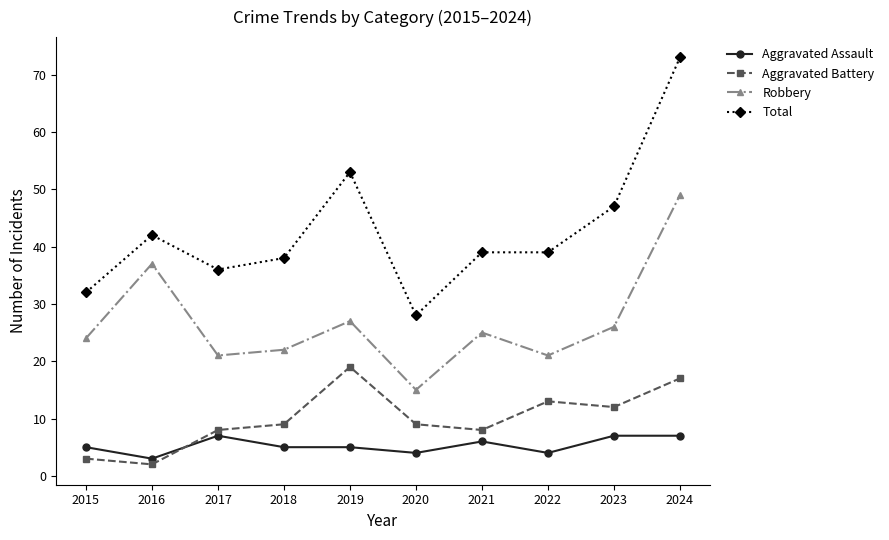

What are all the series names shown in the legend?

Aggravated Assault, Aggravated Battery, Robbery, Total